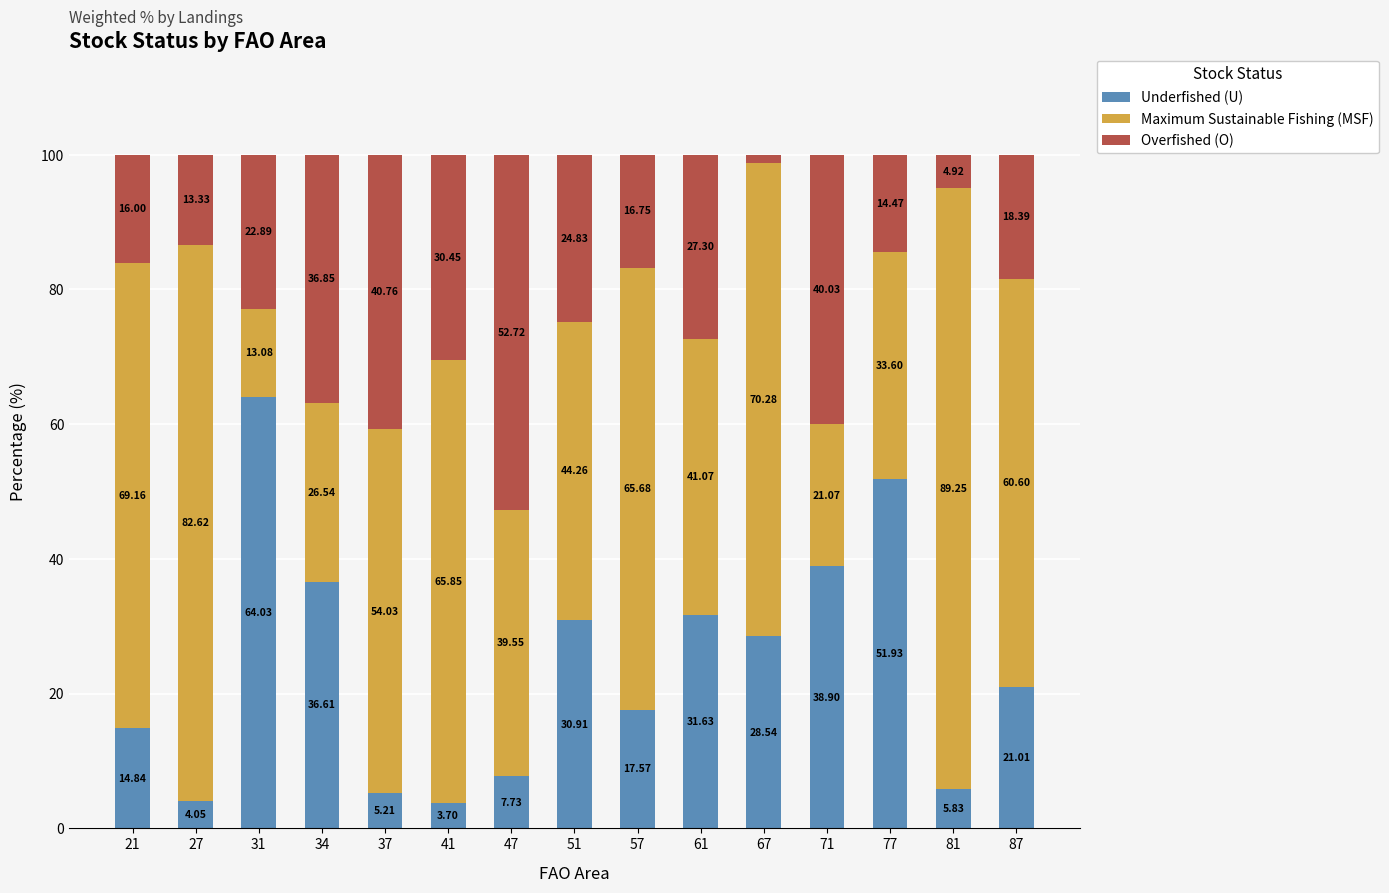

What is the total value across all series at 57?

100.0